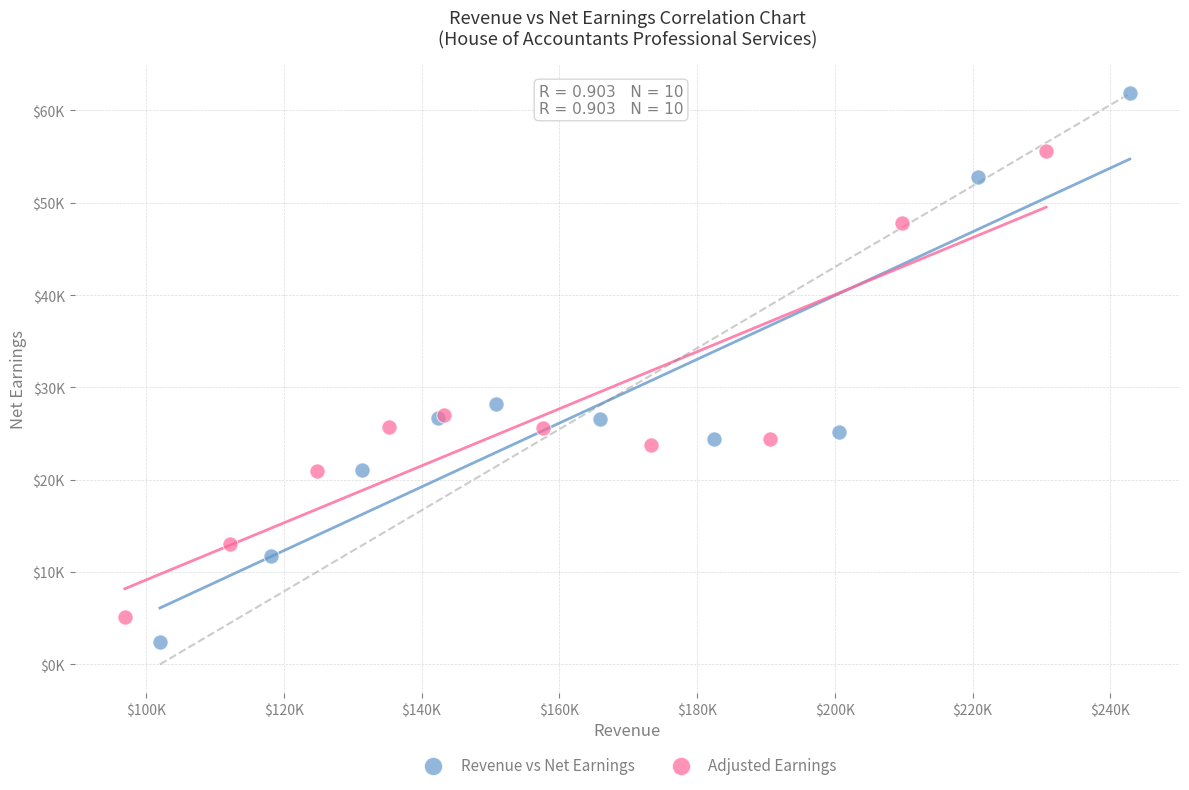

What are all the series names shown in the legend?

Revenue vs Net Earnings, Adjusted Earnings